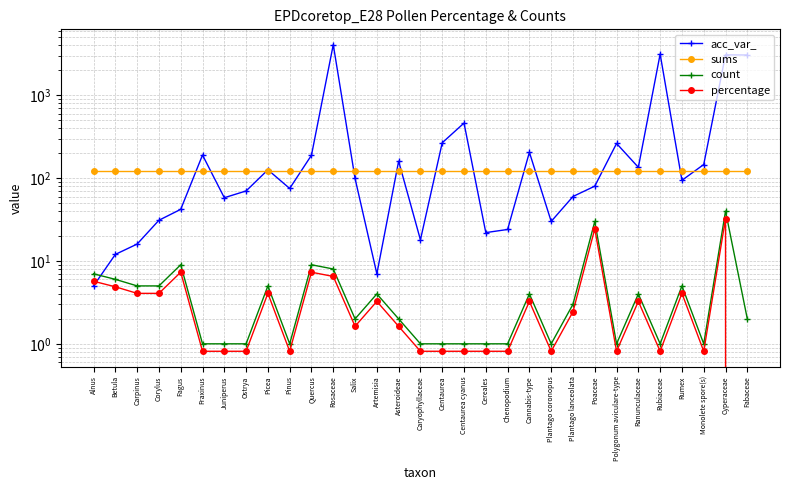

Where is the first local maximum for count?

Fagus